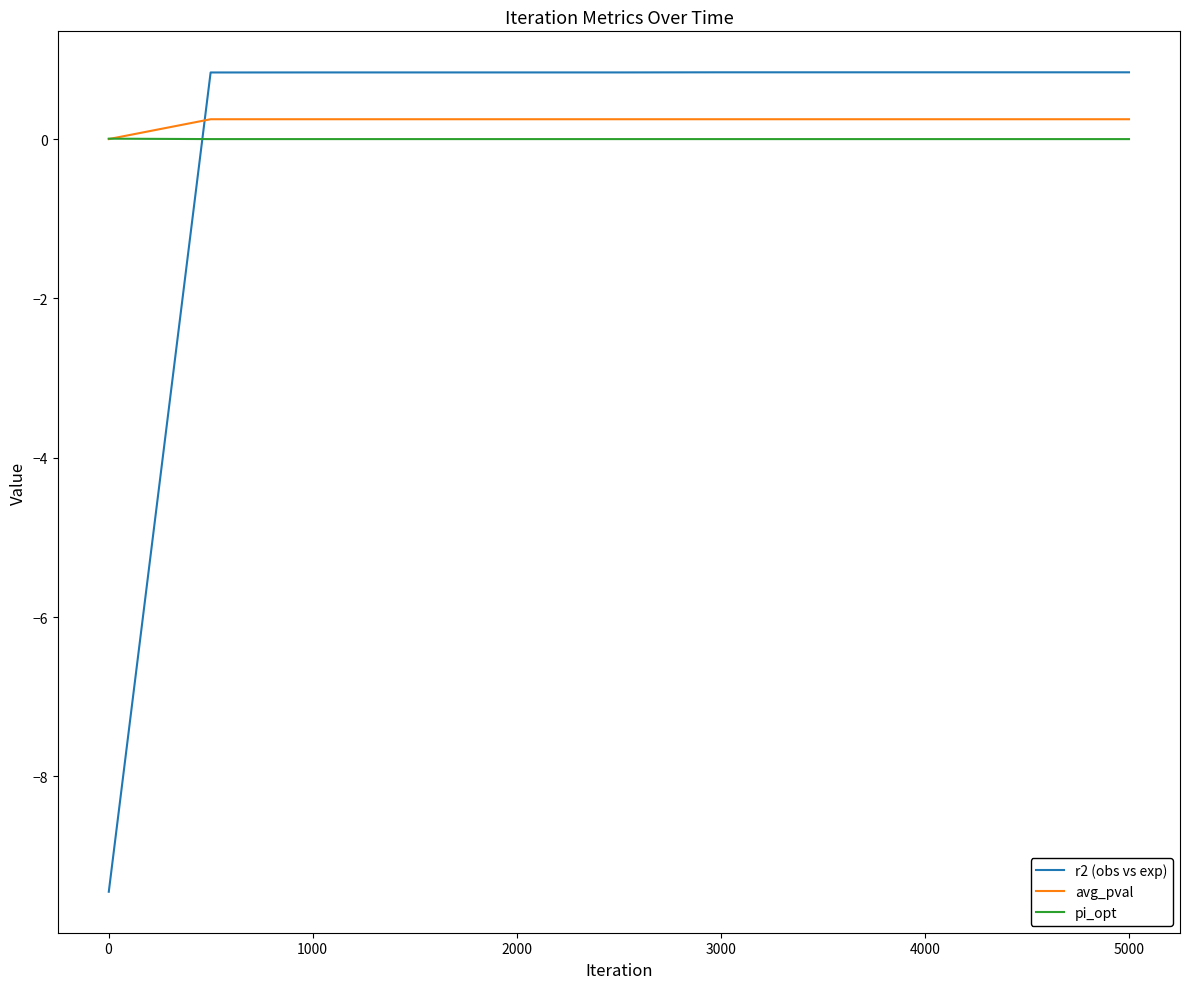

What is the minimum value shown in the chart?

-9.4